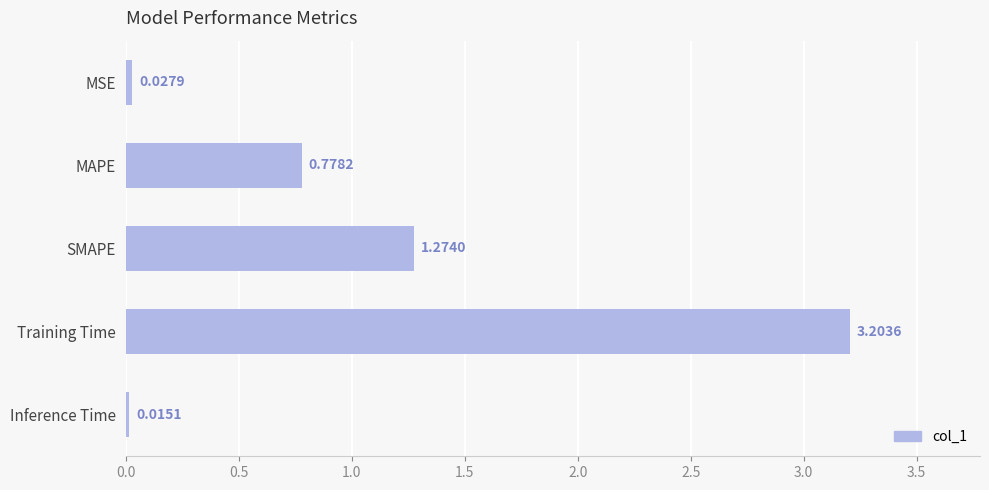

Rank the categories by value from highest to lowest.

Training Time, SMAPE, MAPE, MSE, Inference Time